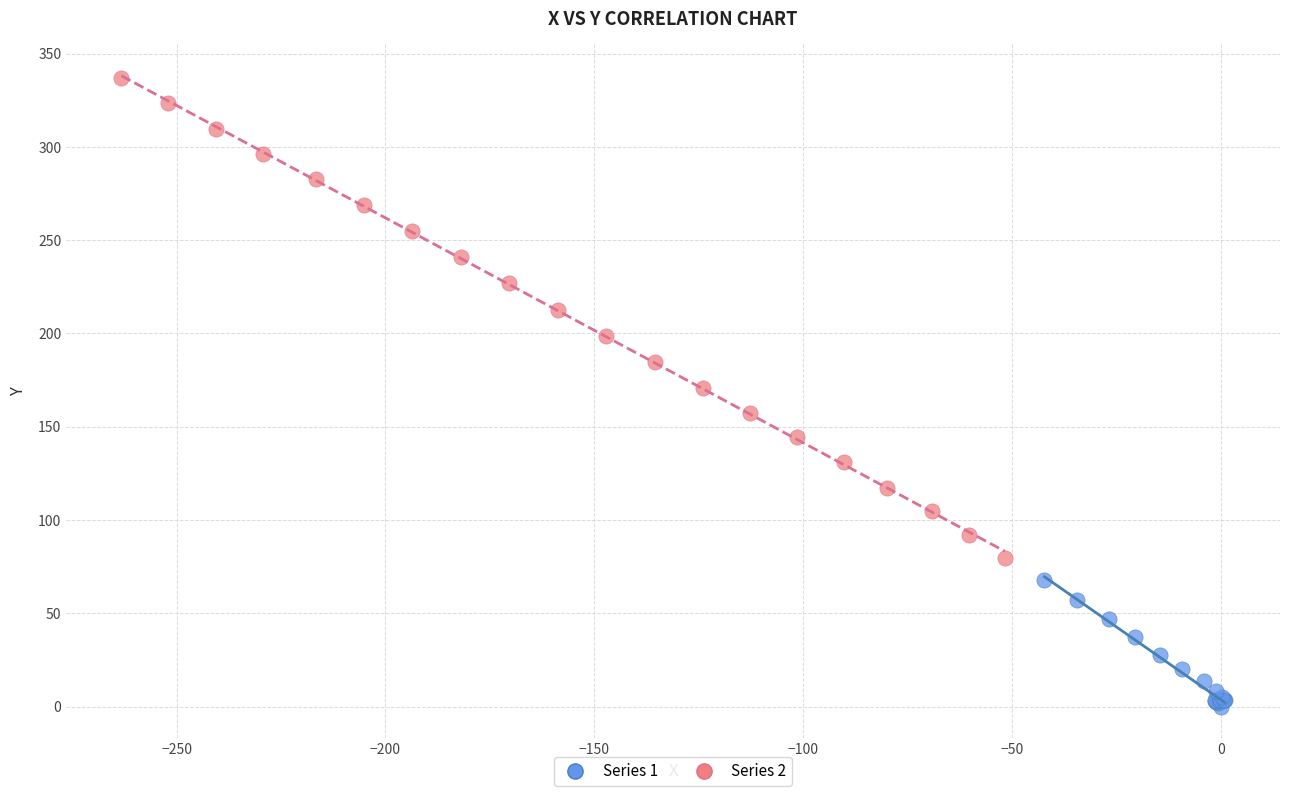

Which series has the widest spread of Y values?

Series 2